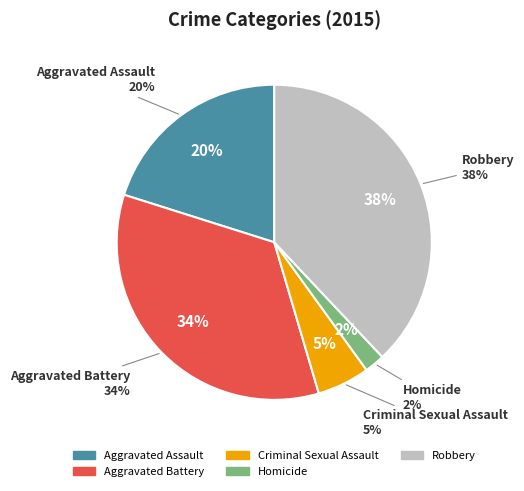

Which has a higher value, Homicide or Robbery?

Robbery